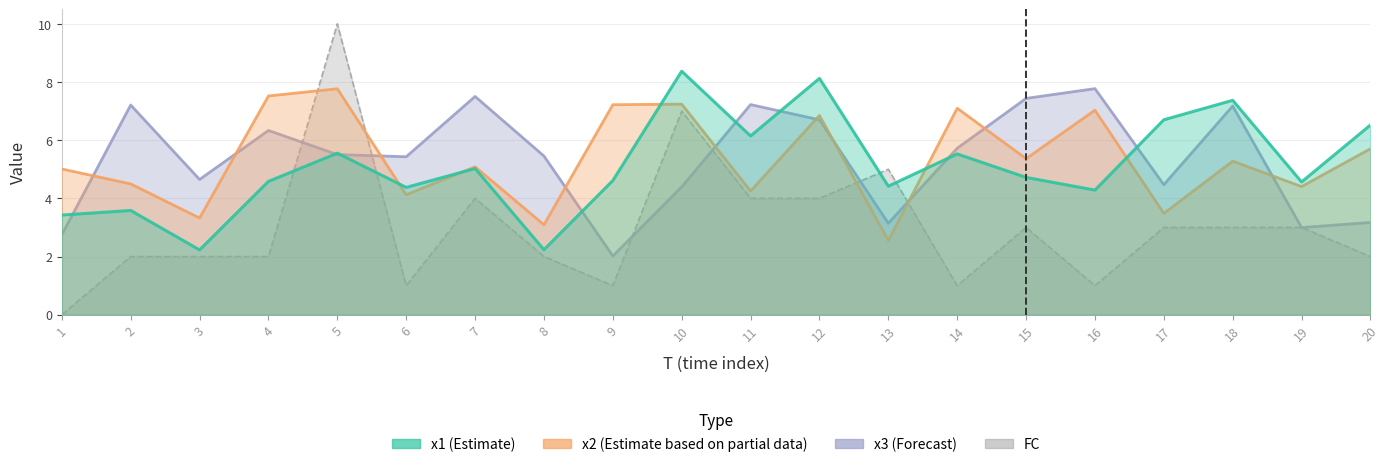

Reading right to left, extract all data points from this chart.

x1: 20=6.5	19=4.6	18=7.4	17=6.7	16=4.3	15=4.7	14=5.5	13=4.4	12=8.1	11=6.1	10=8.4	9=4.6	8=2.2	7=5.0	6=4.4	5=5.6	4=4.6	3=2.2	2=3.6	1=3.4
x2: 20=5.7	19=4.4	18=5.3	17=3.5	16=7.0	15=5.4	14=7.1	13=2.5	12=6.9	11=4.3	10=7.2	9=7.2	8=3.1	7=5.1	6=4.1	5=7.8	4=7.5	3=3.3	2=4.5	1=5.0
x3: 20=3.2	19=3.0	18=7.2	17=4.5	16=7.8	15=7.4	14=5.7	13=3.1	12=6.7	11=7.2	10=4.4	9=2.0	8=5.5	7=7.5	6=5.4	5=5.5	4=6.3	3=4.6	2=7.2	1=2.7
FC: 20=2.0	19=3.0	18=3.0	17=3.0	16=1.0	15=3.0	14=1.0	13=5.0	12=4.0	11=4.0	10=7.0	9=1.0	8=2.0	7=4.0	6=1.0	5=10.0	4=2.0	3=2.0	2=2.0	1=0.0